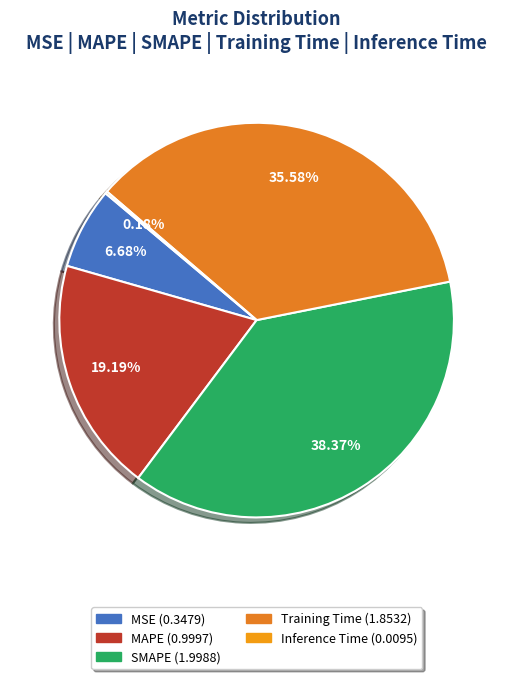

To the nearest percent, what percentage of the pie is MAPE?

19%